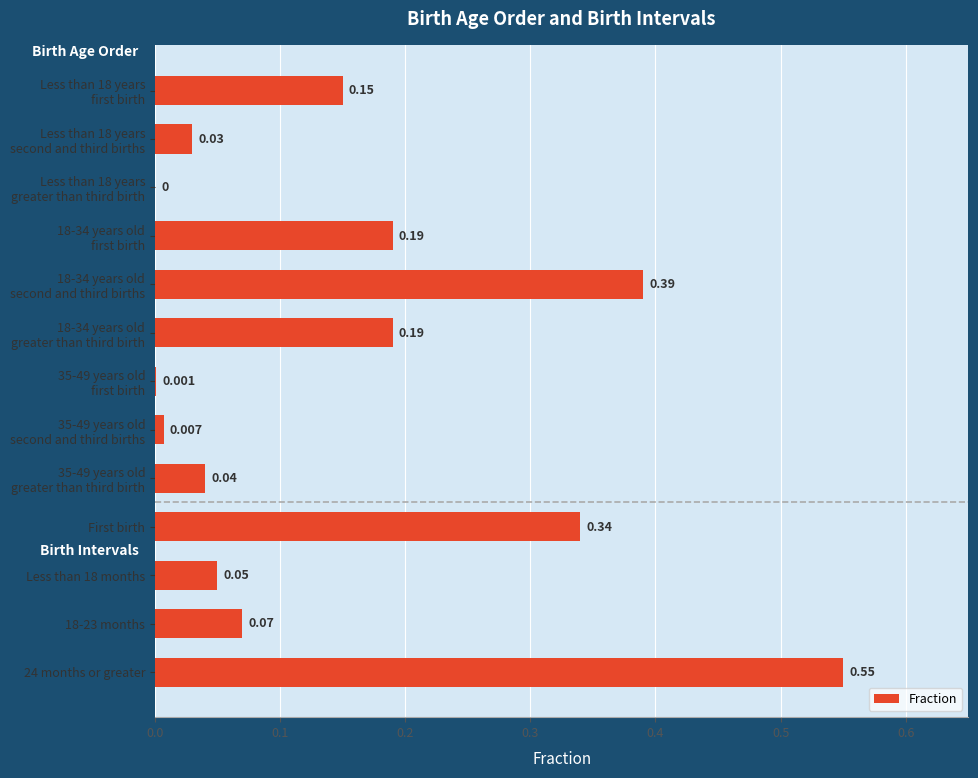

How many positive values are there?

12